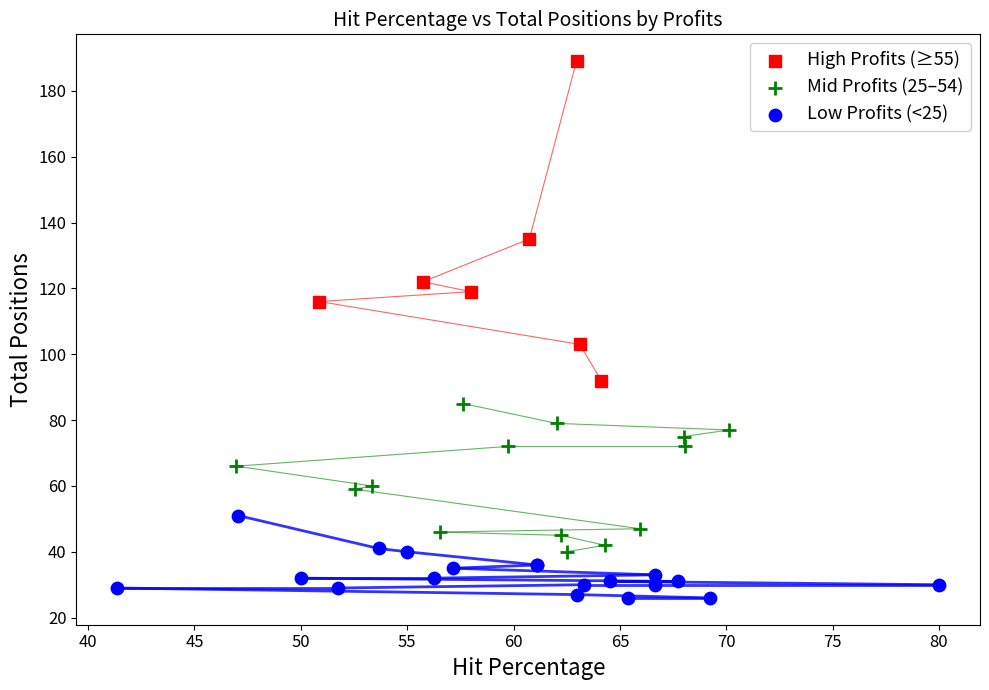

Which series has the widest spread of Y values?

High Profits (≥55)